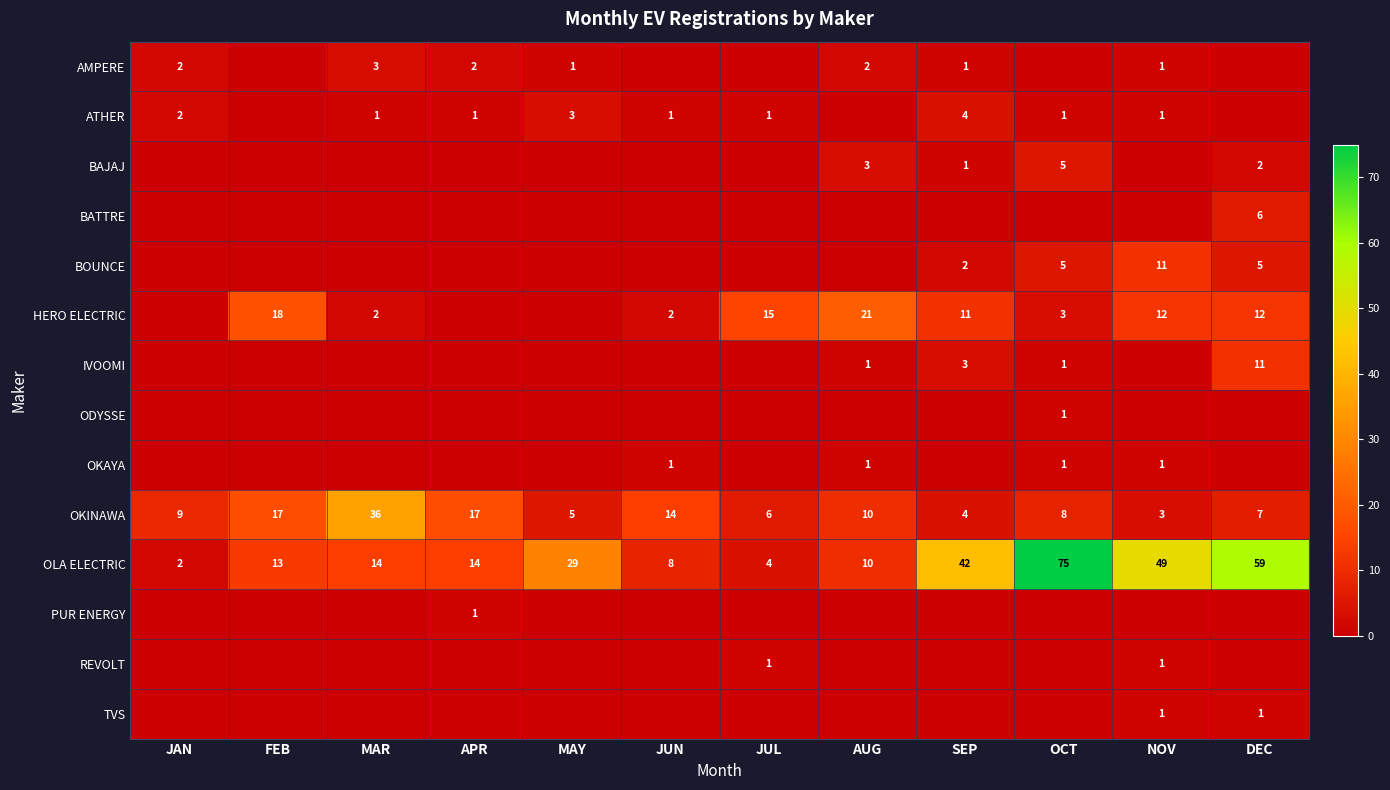

What is the difference between the OLA ELECTRIC values at SEP and MAR?

28